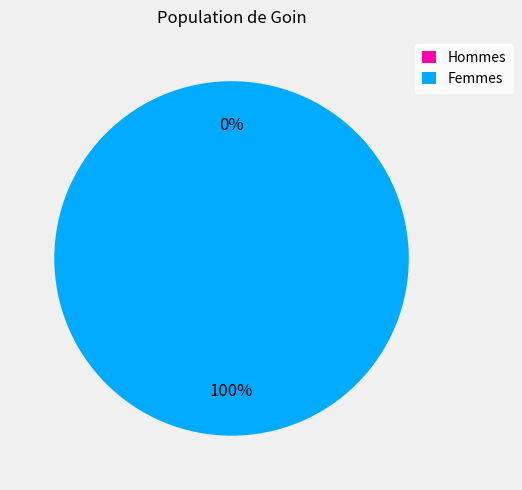

Is it true that 1575667590 is 100% of the pie?

True